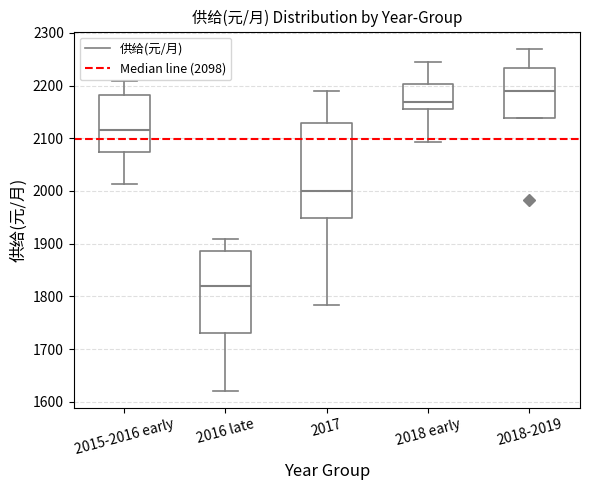

Reading left to right, transcribe this box plot: for each box, give where its median line is, the range the box spans, and where its two whiskers end, as read against the y-axis. The values are not printed on the chart, so give them approximately, as read against the axis.

2015-2016 early: median 2120, box 2070 to 2180, whiskers 2010 to 2210
2016 late: median 1820, box 1730 to 1890, whiskers 1620 to 1910
2017: median 2000, box 1950 to 2130, whiskers 1780 to 2190
2018 early: median 2170, box 2160 to 2200, whiskers 2090 to 2250
2018-2019: median 2190, box 2140 to 2230, whiskers 2140 to 2270